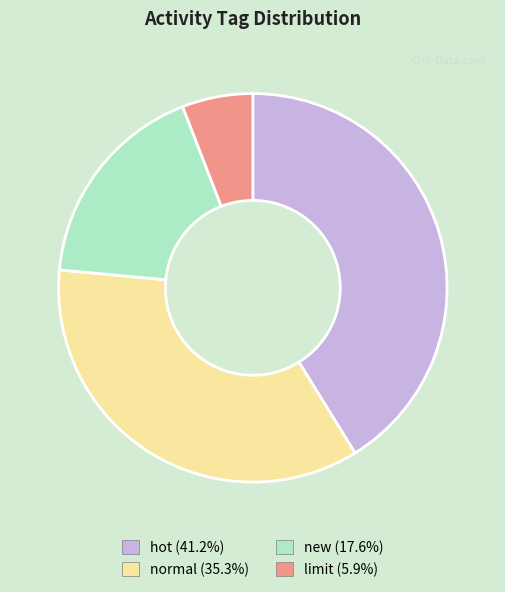

Does any single category account for the majority?

No